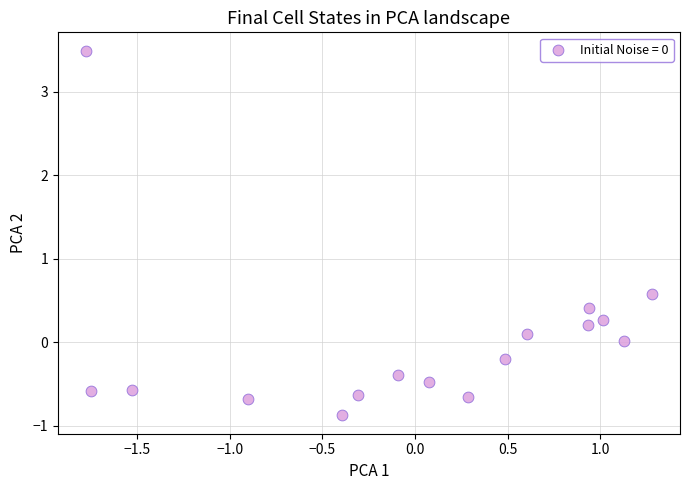

What Y value in the scatter plot is closest to 1?

0.6